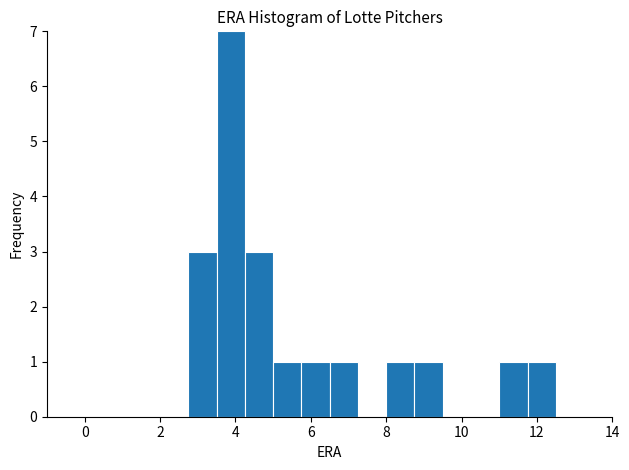

Read against the x-axis, roughly where is the centre of the tallest bar?

3.8